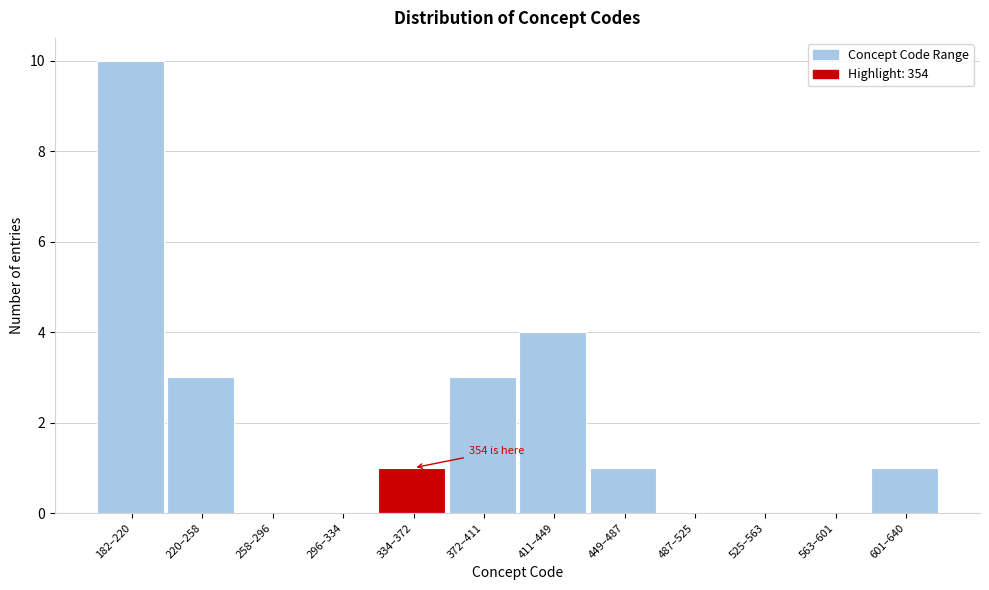

Reading left to right, what are all the values shown in this chart?

182–220=10	220–258=3	258–296=0	296–334=0	334–372=1	372–411=3	411–449=4	449–487=1	487–525=0	525–563=0	563–601=0	601–640=1